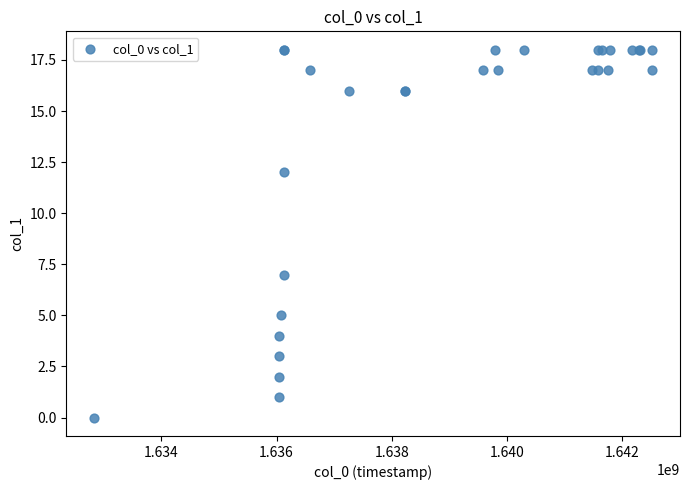

What Y value in the scatter plot is closest to 9?

7